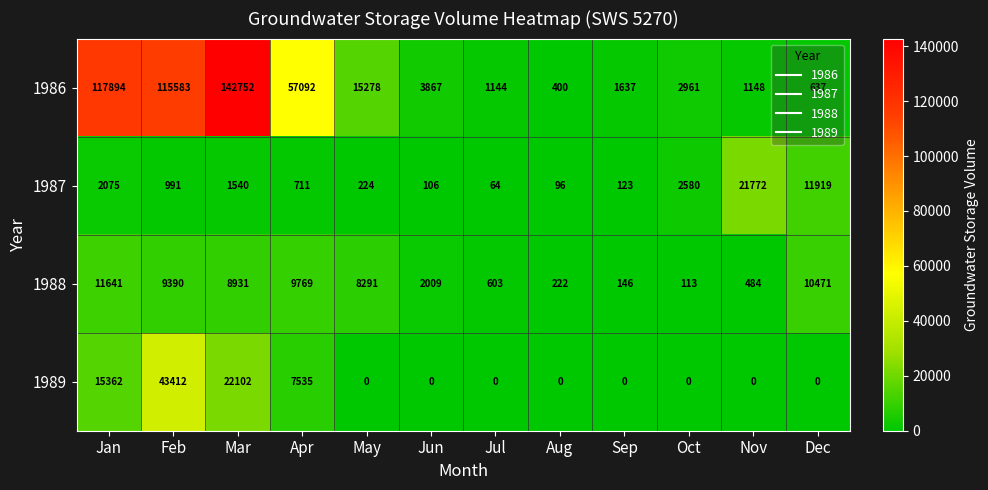

What is the minimum value for 1987?

64